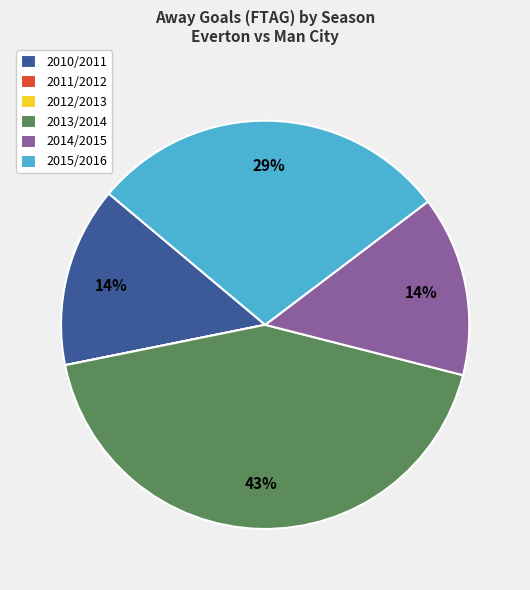

Is there any slice that represents more than half of the pie?

No